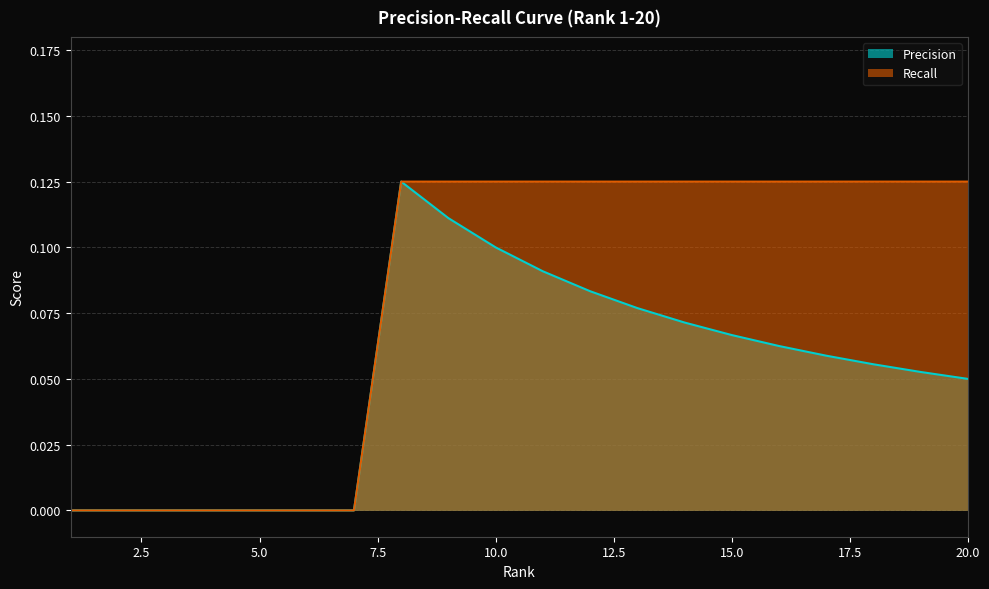

How many positive values does the Recall series have?

13